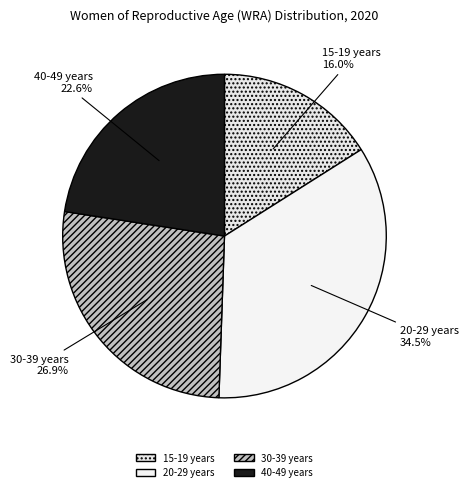

How much of the chart is everything except 40-49 years?

77.4%